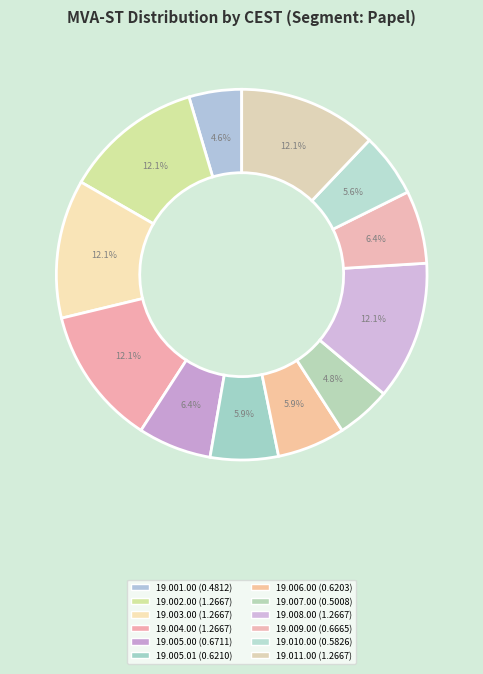

To the nearest percent, what is the combined percentage of 19.008.00 and 19.010.00?

18%